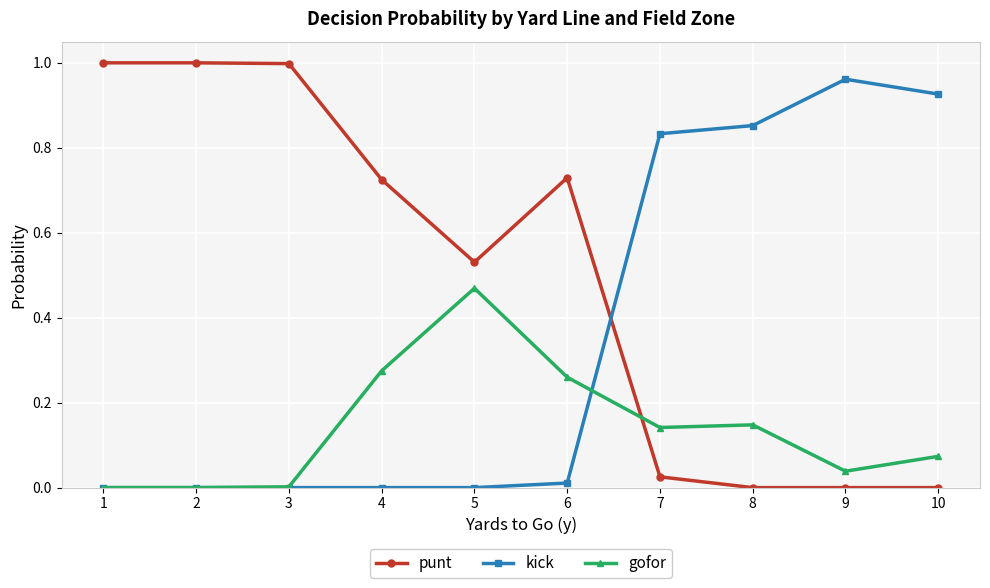

True or false: punt has a value of 1.0 at 1.

True